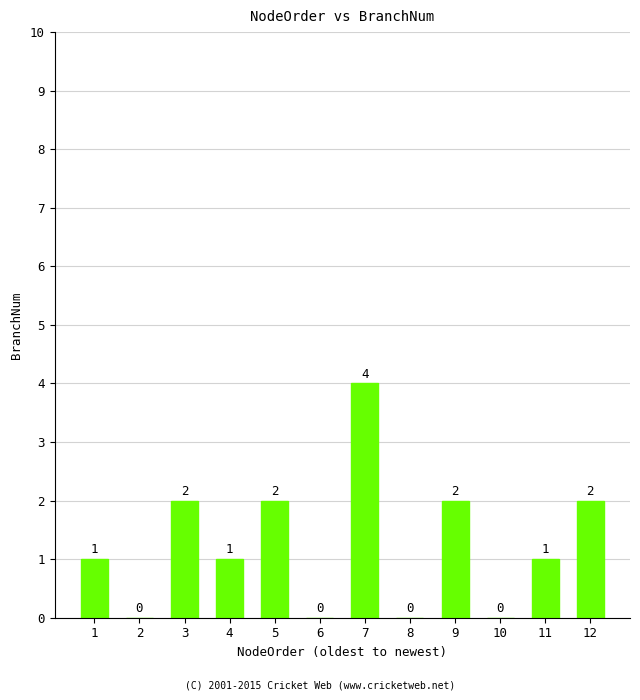

Reading left to right, list all the values displayed in this chart.

1	0	2	1	2	0	4	0	2	0	1	2